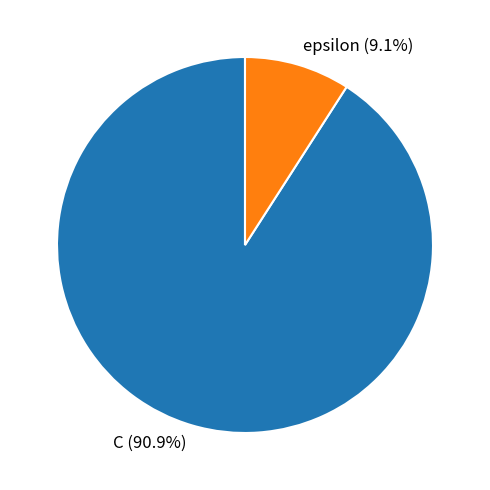

Which category has the smallest portion of the pie?

epsilon